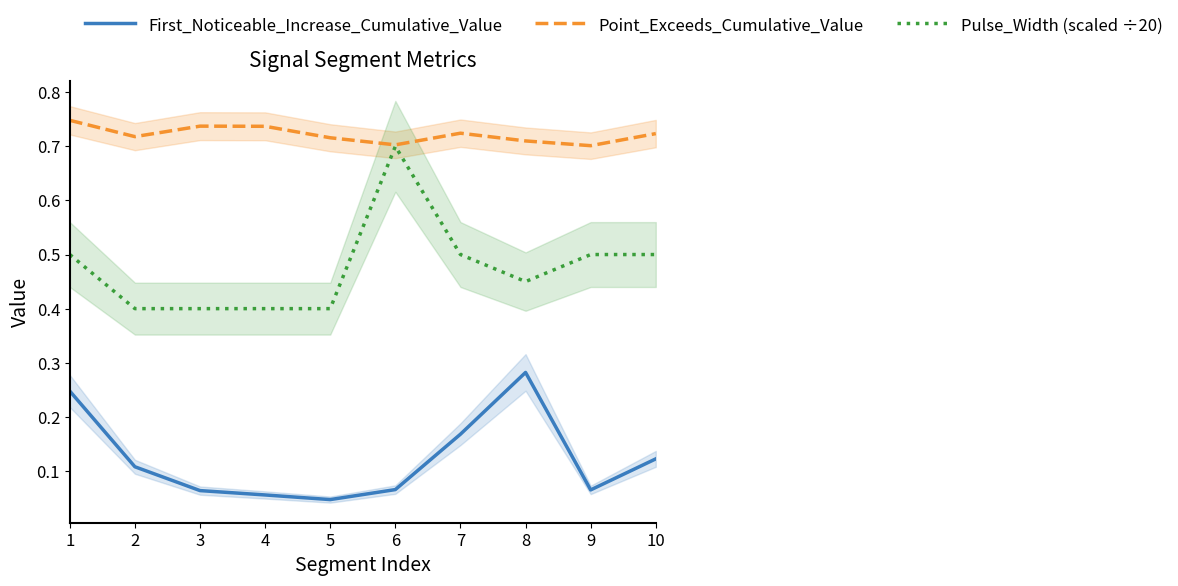

What is the value of the Point_Exceeds_Cumulative_Value point at the 8th from the left?

0.7